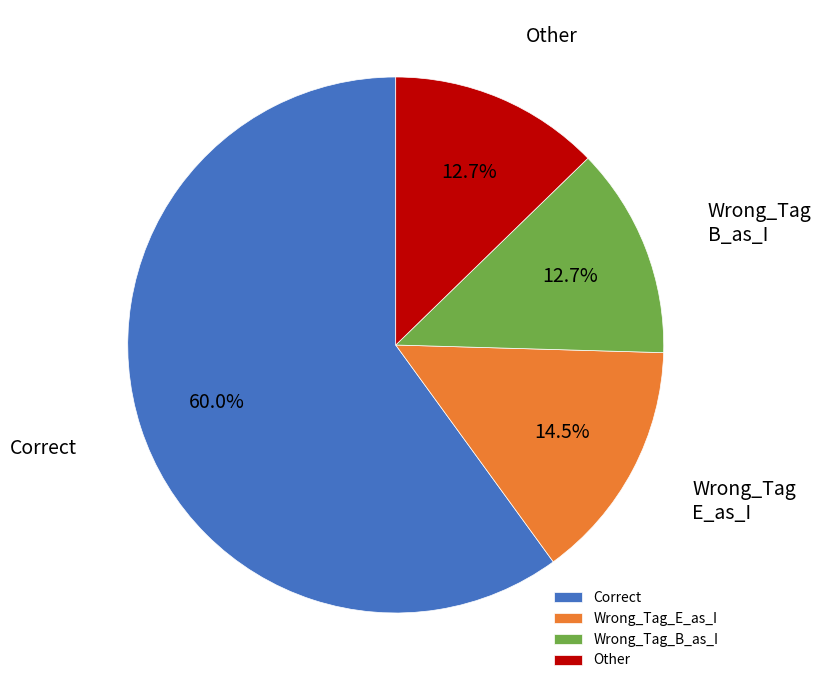

Combined, do Correct and Other account for over 50%?

Yes